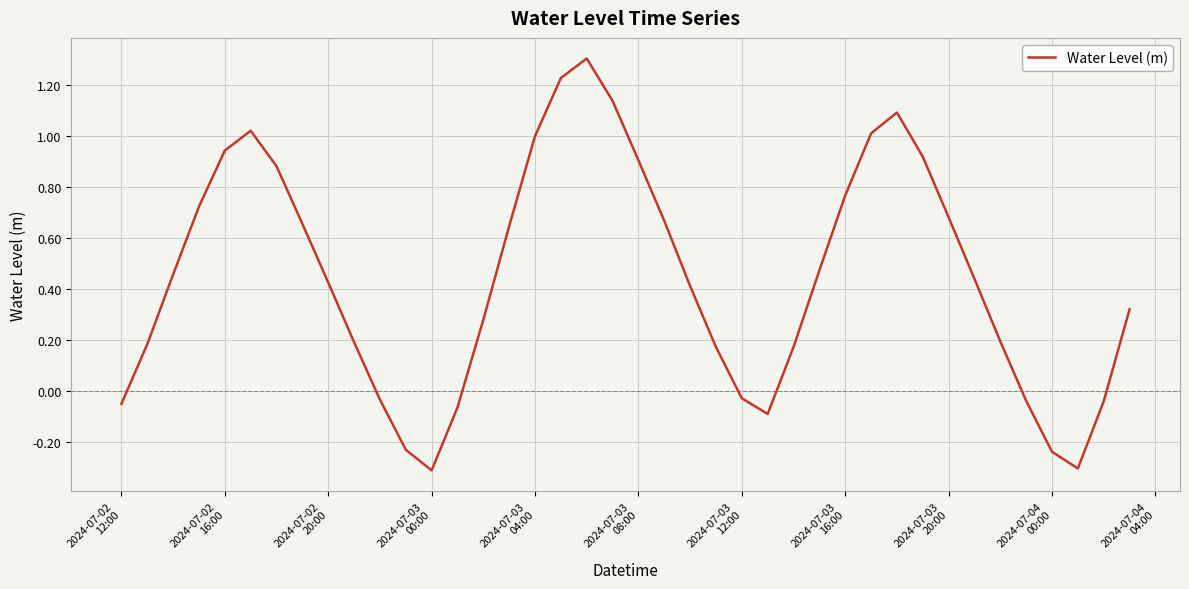

What is the maximum value shown in the chart?

1.3